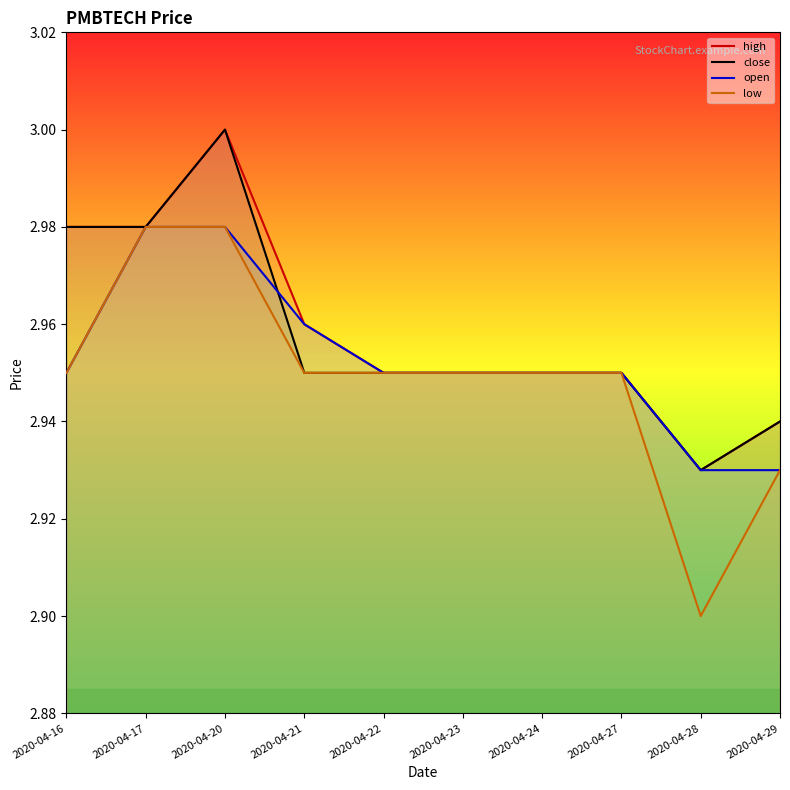

What is the sum of all close values?

29.6